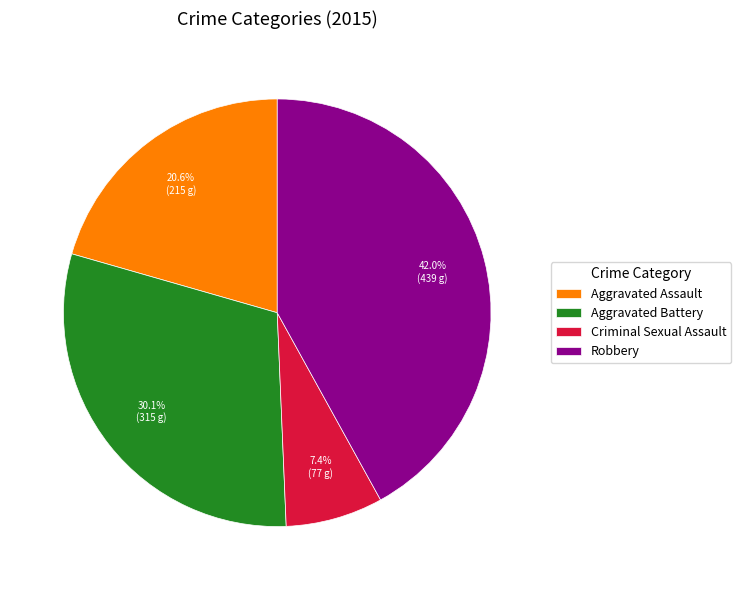

What is the smallest slice in the pie chart?

Criminal Sexual Assault